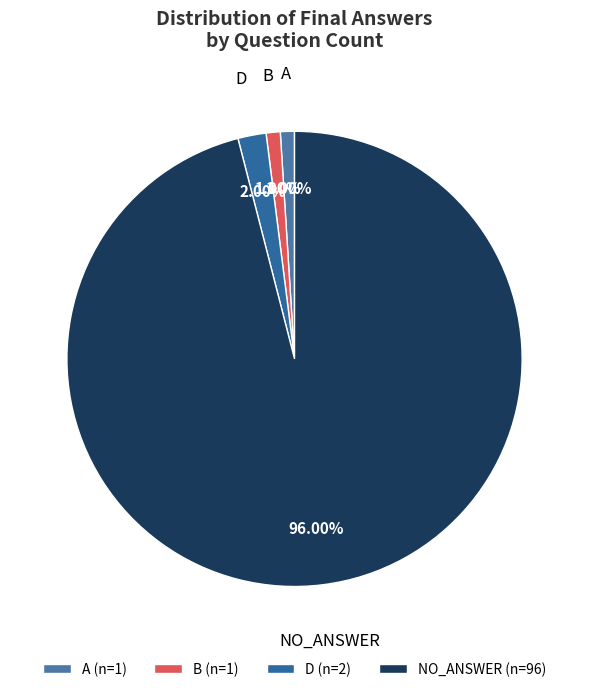

How many segments does this pie chart have?

4